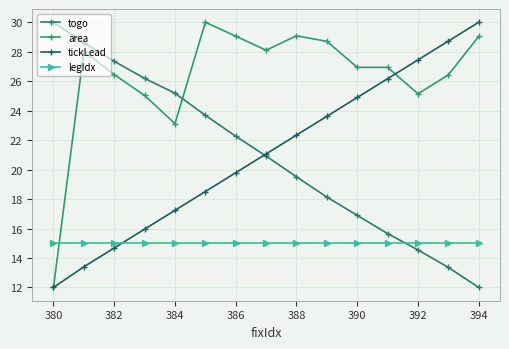

What is the difference between the maximum and second lowest values in the togo series?

16.6